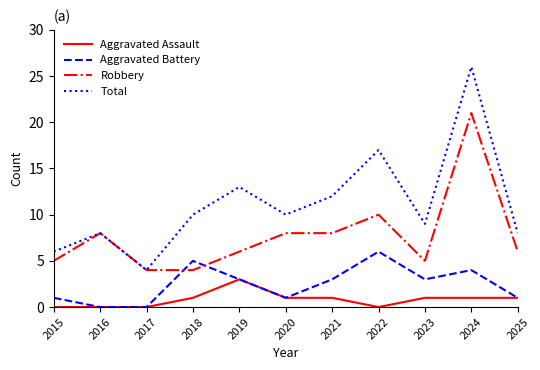

Reading left to right, transcribe all the data shown in this chart.

Aggravated Assault: 0	0	0	1	3	1	1	0	1	1	1
Aggravated Battery: 1	0	0	5	3	1	3	6	3	4	1
Robbery: 5	8	4	4	6	8	8	10	5	21	6
Total: 6	8	4	10	13	10	12	17	9	26	8